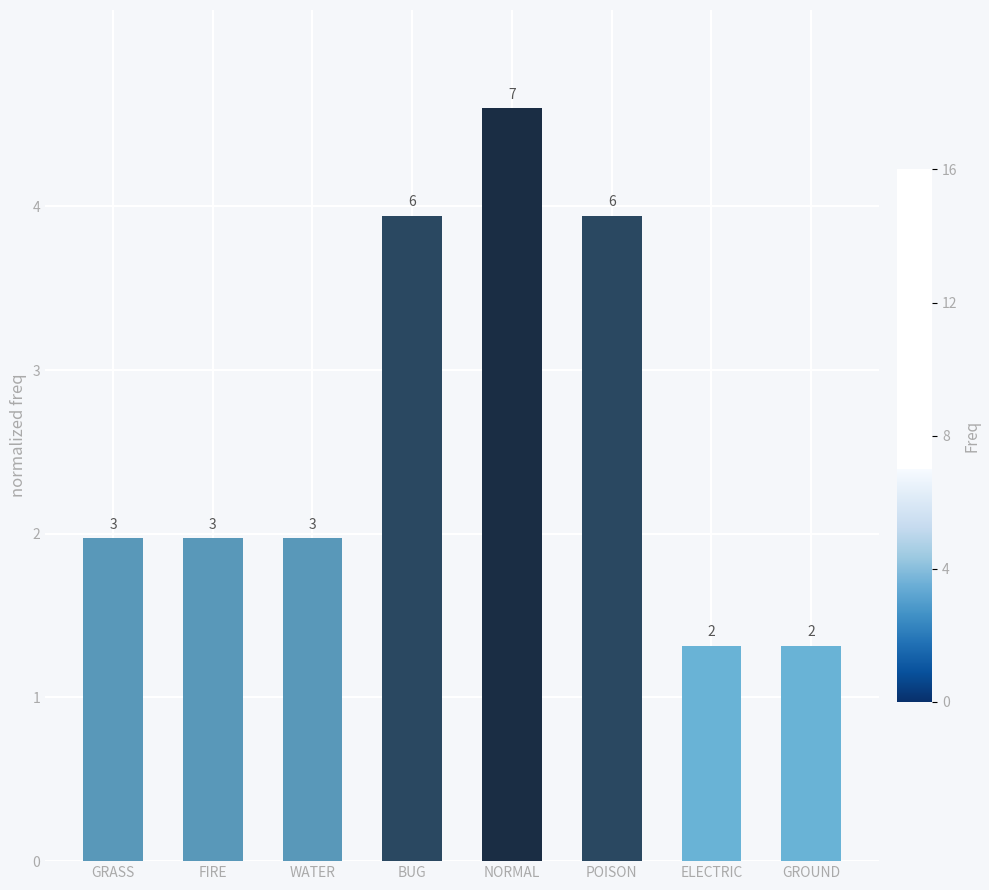

Are the bars horizontal?

No